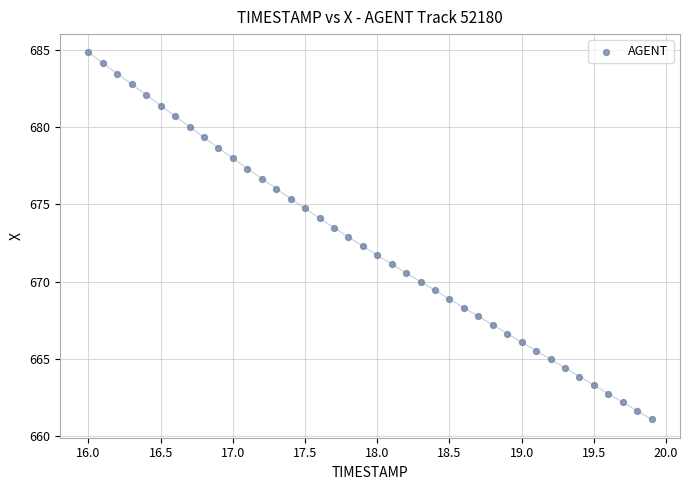

What is the range of X values (max minus min)?

3.9